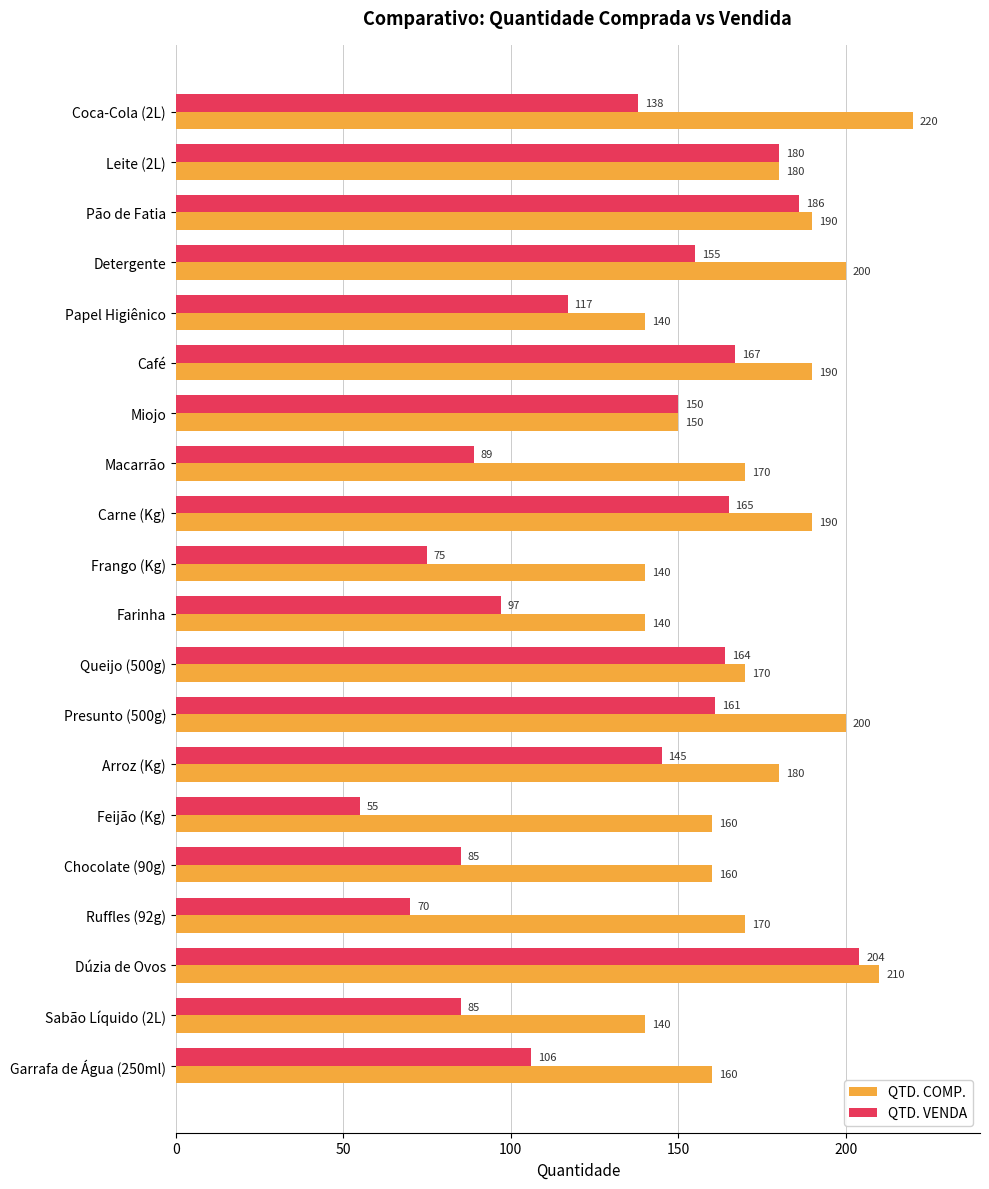

Rank the series by their maximum value, from highest to lowest.

QTD. COMP., QTD. VENDA